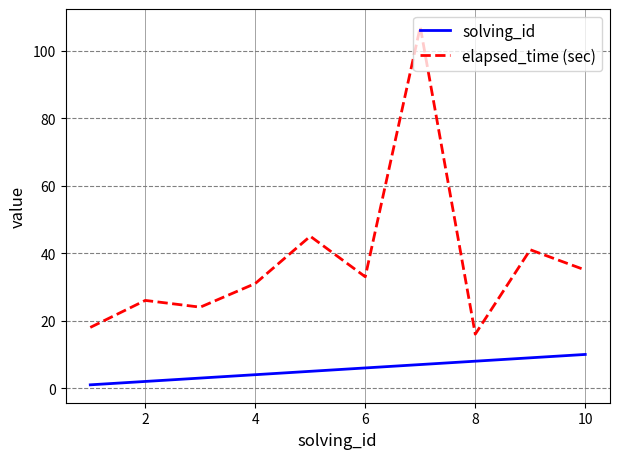

True or false: solving_id and elapsed_time (sec) cross at least once.

False